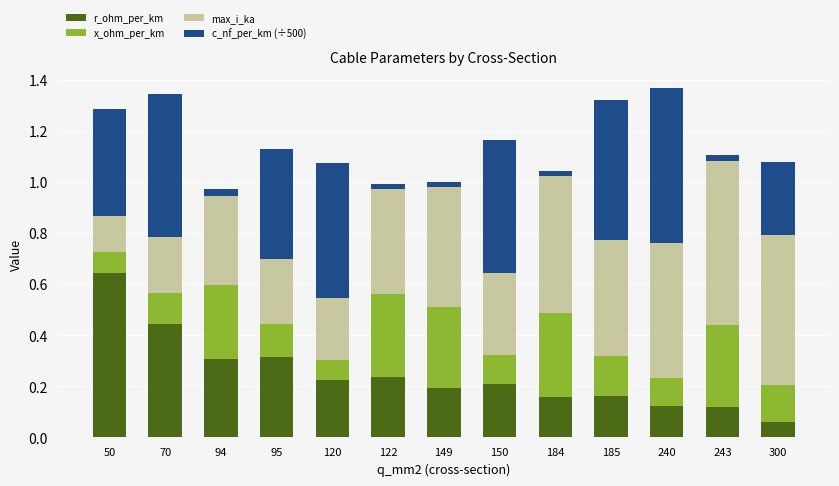

What is the total value across all series at 95?

1.1